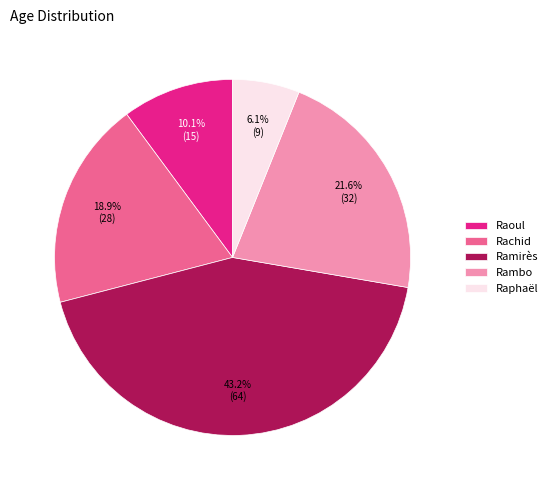

Combined, do Rambo and Rachid account for over 50%?

No